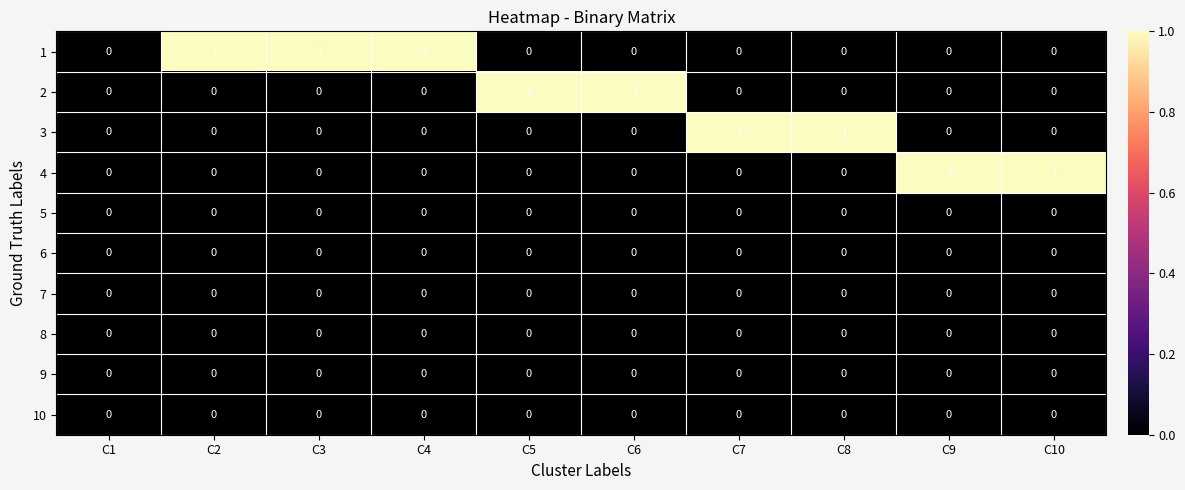

Which series has the largest total across all categories?

1